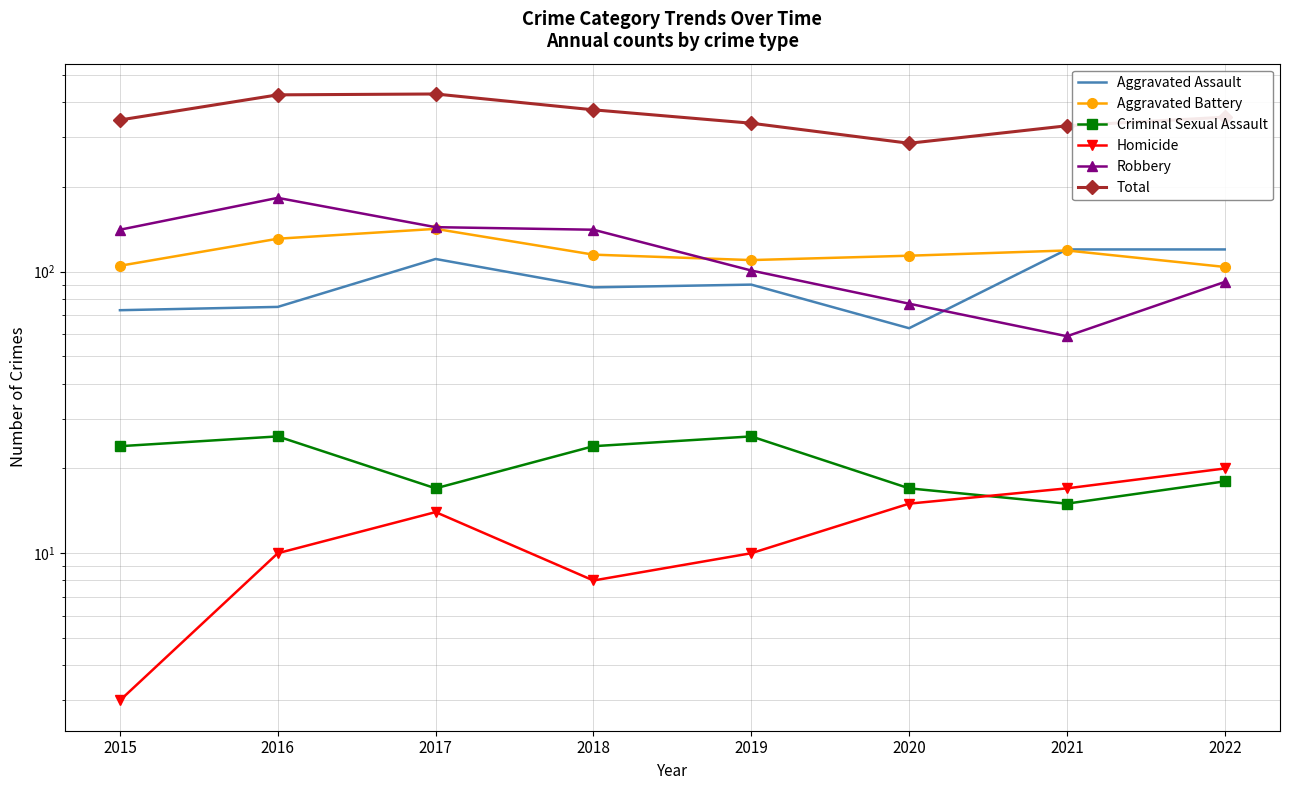

What is the value of the Aggravated Assault point at the 4th from the left?

88